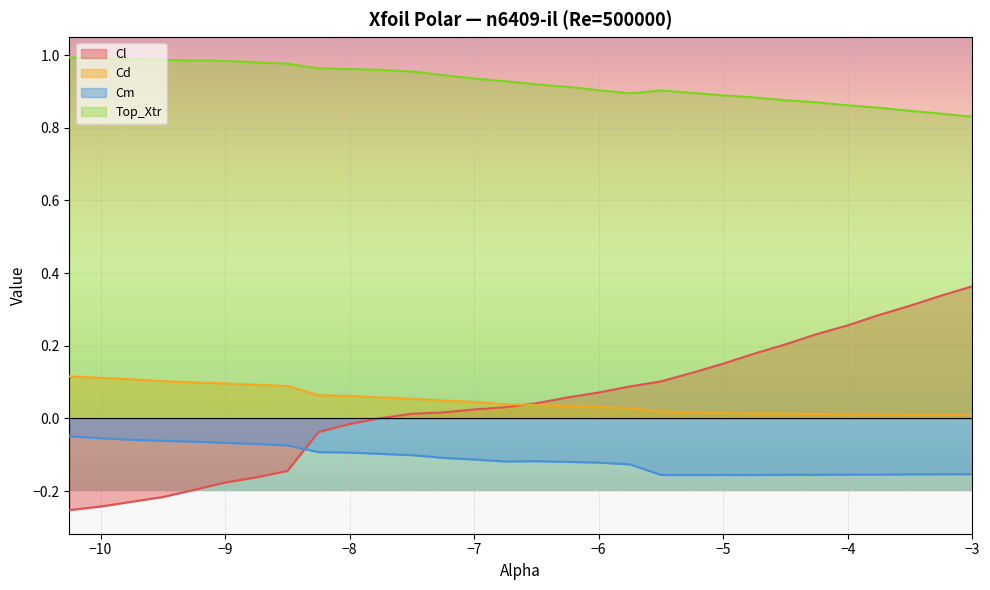

Reading left to right, what are all the values shown in this chart?

Cl: -10.25=-0.3	-10.0=-0.2	-9.75=-0.2	-9.5=-0.2	-9.25=-0.2	-9.0=-0.2	-8.75=-0.2	-8.5=-0.1	-8.25=-0.0	-8.0=-0.0	-7.75=0.0	-7.5=0.0	-7.25=0.0	-7.0=0.0	-6.75=0.0	-6.5=0.0	-6.25=0.1	-6.0=0.1	-5.75=0.1	-5.5=0.1	-5.25=0.1	-5.0=0.2	-4.75=0.2	-4.5=0.2	-4.25=0.2	-4.0=0.3	-3.75=0.3	-3.5=0.3	-3.25=0.3	-3.0=0.4
Cd: -10.25=0.1	-10.0=0.1	-9.75=0.1	-9.5=0.1	-9.25=0.1	-9.0=0.1	-8.75=0.1	-8.5=0.1	-8.25=0.1	-8.0=0.1	-7.75=0.1	-7.5=0.1	-7.25=0.0	-7.0=0.0	-6.75=0.0	-6.5=0.0	-6.25=0.0	-6.0=0.0	-5.75=0.0	-5.5=0.0	-5.25=0.0	-5.0=0.0	-4.75=0.0	-4.5=0.0	-4.25=0.0	-4.0=0.0	-3.75=0.0	-3.5=0.0	-3.25=0.0	-3.0=0.0
Cm: -10.25=-0.0	-10.0=-0.1	-9.75=-0.1	-9.5=-0.1	-9.25=-0.1	-9.0=-0.1	-8.75=-0.1	-8.5=-0.1	-8.25=-0.1	-8.0=-0.1	-7.75=-0.1	-7.5=-0.1	-7.25=-0.1	-7.0=-0.1	-6.75=-0.1	-6.5=-0.1	-6.25=-0.1	-6.0=-0.1	-5.75=-0.1	-5.5=-0.2	-5.25=-0.2	-5.0=-0.2	-4.75=-0.2	-4.5=-0.2	-4.25=-0.2	-4.0=-0.2	-3.75=-0.2	-3.5=-0.2	-3.25=-0.2	-3.0=-0.2
Top_Xtr: -10.25=1.0	-10.0=1.0	-9.75=1.0	-9.5=1.0	-9.25=1.0	-9.0=1.0	-8.75=1.0	-8.5=1.0	-8.25=1.0	-8.0=1.0	-7.75=1.0	-7.5=1.0	-7.25=0.9	-7.0=0.9	-6.75=0.9	-6.5=0.9	-6.25=0.9	-6.0=0.9	-5.75=0.9	-5.5=0.9	-5.25=0.9	-5.0=0.9	-4.75=0.9	-4.5=0.9	-4.25=0.9	-4.0=0.9	-3.75=0.9	-3.5=0.8	-3.25=0.8	-3.0=0.8